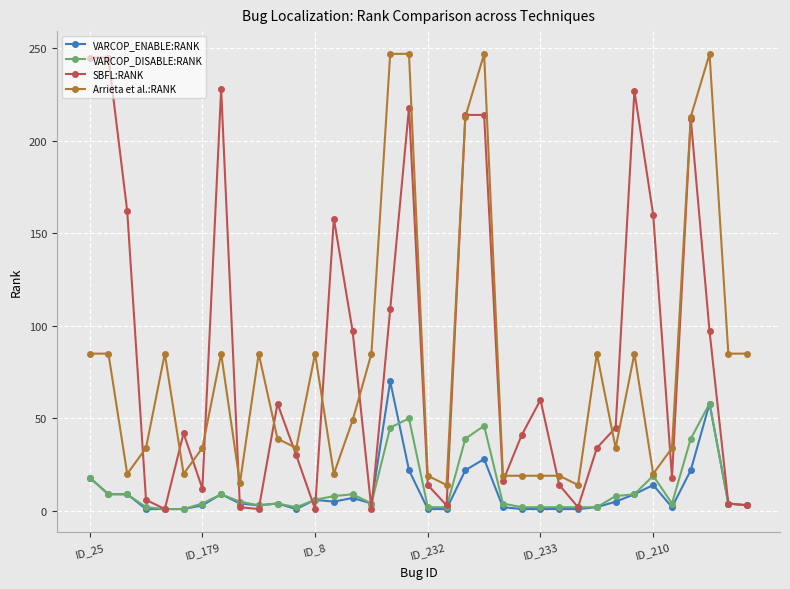

Which series has the largest range (max minus min)?

SBFL:RANK